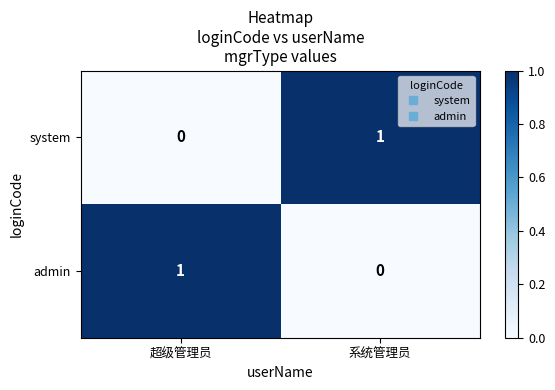

At which label does admin reach its minimum?

系统管理员